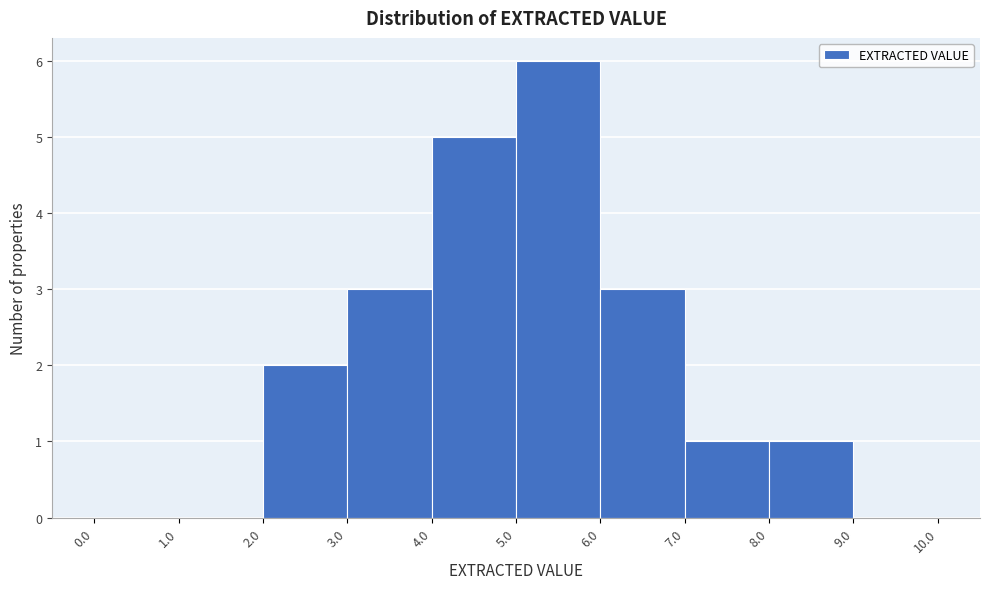

Reading left to right, transcribe this chart: for each bar, give the range it covers on the x-axis and its height. The values are not printed on the chart, so give them approximately, as read against the axis.

0.0 to 1.0: 0
1.0 to 2.0: 0
2.0 to 3.0: 2
3.0 to 4.0: 3
4.0 to 5.0: 5
5.0 to 6.0: 6
6.0 to 7.0: 3
7.0 to 8.0: 1
8.0 to 9.0: 1
9.0 to 10.0: 0